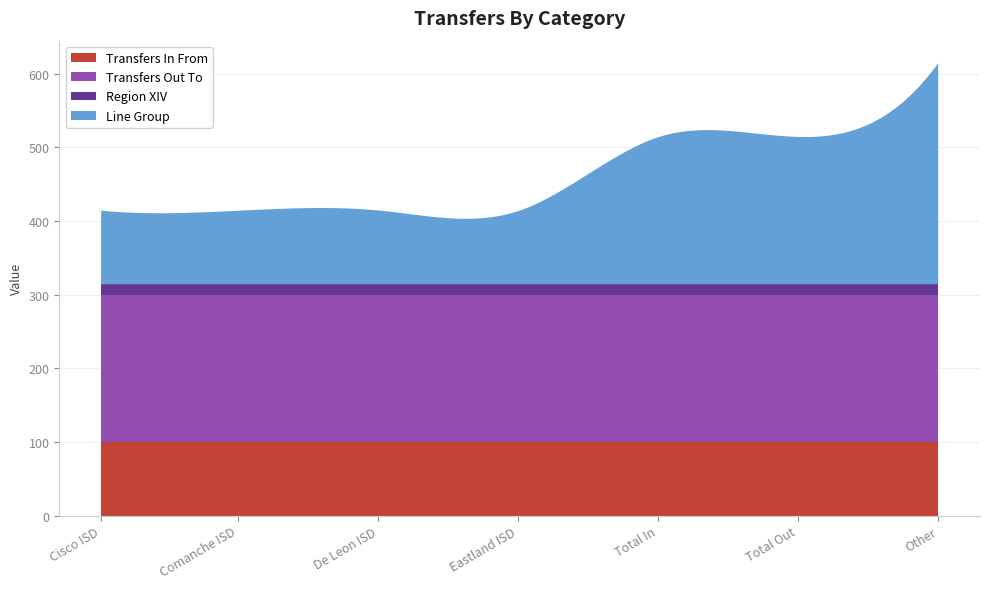

Reading right to left, list all the values displayed in this chart.

Transfers In From: 100	100	100	100	100	100	100
Transfers Out To: 200	200	200	200	200	200	200
Region XIV: 14	14	14	14	14	14	14
Line Group: 300	200	200	100	100	100	100